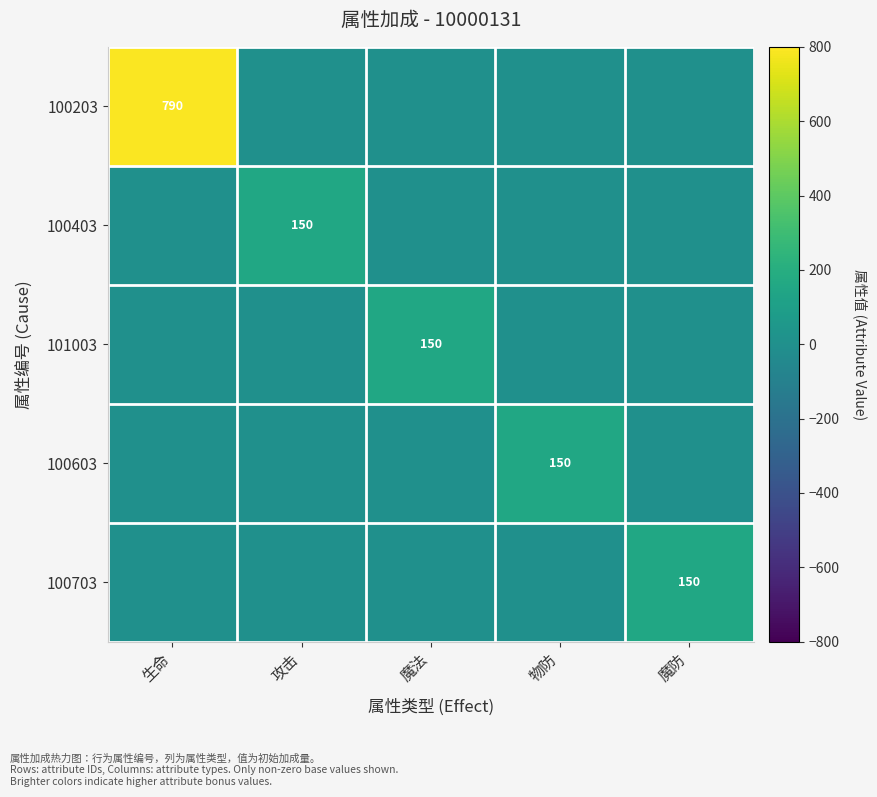

The value of 100403 at 攻击 is 150. True or false?

True